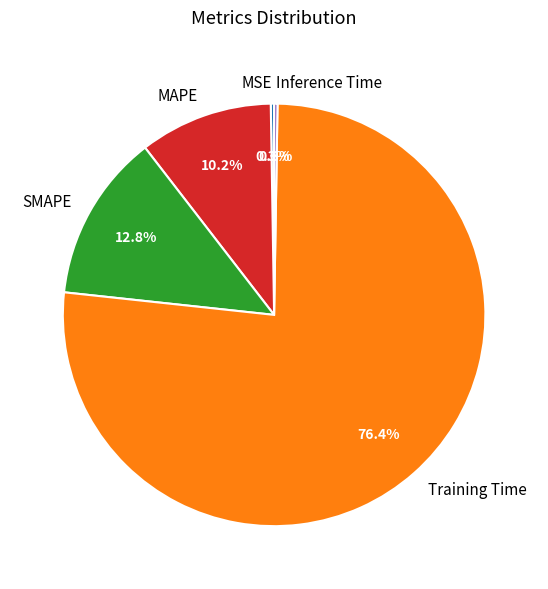

True or false: SMAPE accounts for 7% of the total.

False